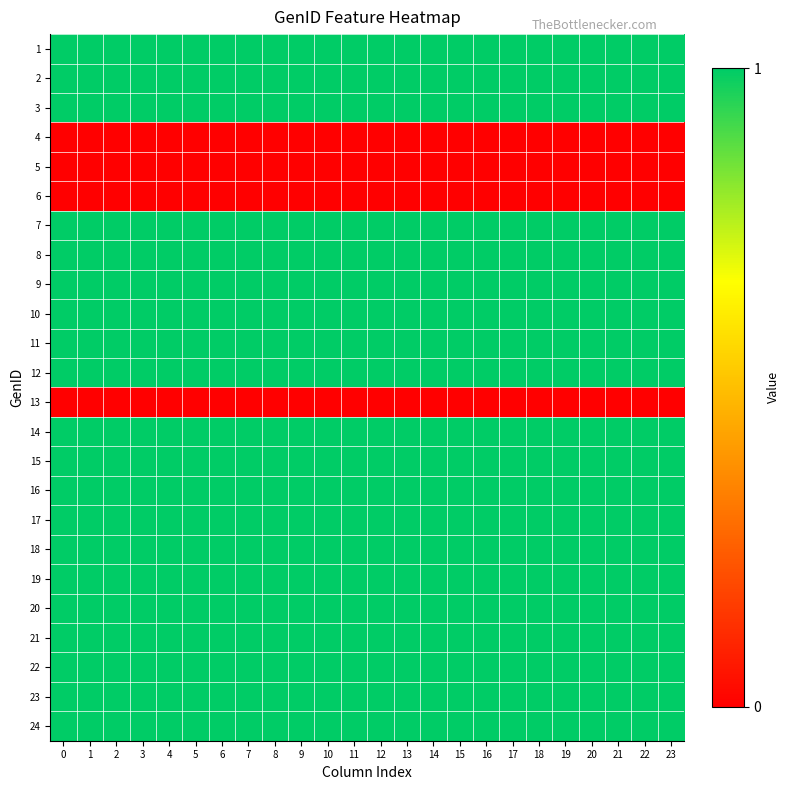

Reading left to right, list all the values displayed in this chart.

1: 0=1	1=1	2=1	3=1	4=1	5=1	6=1	7=1	8=1	9=1	10=1	11=1	12=1	13=1	14=1	15=1	16=1	17=1	18=1	19=1	20=1	21=1	22=1	23=1
2: 0=1	1=1	2=1	3=1	4=1	5=1	6=1	7=1	8=1	9=1	10=1	11=1	12=1	13=1	14=1	15=1	16=1	17=1	18=1	19=1	20=1	21=1	22=1	23=1
3: 0=1	1=1	2=1	3=1	4=1	5=1	6=1	7=1	8=1	9=1	10=1	11=1	12=1	13=1	14=1	15=1	16=1	17=1	18=1	19=1	20=1	21=1	22=1	23=1
4: 0=0	1=0	2=0	3=0	4=0	5=0	6=0	7=0	8=0	9=0	10=0	11=0	12=0	13=0	14=0	15=0	16=0	17=0	18=0	19=0	20=0	21=0	22=0	23=0
5: 0=0	1=0	2=0	3=0	4=0	5=0	6=0	7=0	8=0	9=0	10=0	11=0	12=0	13=0	14=0	15=0	16=0	17=0	18=0	19=0	20=0	21=0	22=0	23=0
6: 0=0	1=0	2=0	3=0	4=0	5=0	6=0	7=0	8=0	9=0	10=0	11=0	12=0	13=0	14=0	15=0	16=0	17=0	18=0	19=0	20=0	21=0	22=0	23=0
7: 0=1	1=1	2=1	3=1	4=1	5=1	6=1	7=1	8=1	9=1	10=1	11=1	12=1	13=1	14=1	15=1	16=1	17=1	18=1	19=1	20=1	21=1	22=1	23=1
8: 0=1	1=1	2=1	3=1	4=1	5=1	6=1	7=1	8=1	9=1	10=1	11=1	12=1	13=1	14=1	15=1	16=1	17=1	18=1	19=1	20=1	21=1	22=1	23=1
9: 0=1	1=1	2=1	3=1	4=1	5=1	6=1	7=1	8=1	9=1	10=1	11=1	12=1	13=1	14=1	15=1	16=1	17=1	18=1	19=1	20=1	21=1	22=1	23=1
10: 0=1	1=1	2=1	3=1	4=1	5=1	6=1	7=1	8=1	9=1	10=1	11=1	12=1	13=1	14=1	15=1	16=1	17=1	18=1	19=1	20=1	21=1	22=1	23=1
11: 0=1	1=1	2=1	3=1	4=1	5=1	6=1	7=1	8=1	9=1	10=1	11=1	12=1	13=1	14=1	15=1	16=1	17=1	18=1	19=1	20=1	21=1	22=1	23=1
12: 0=1	1=1	2=1	3=1	4=1	5=1	6=1	7=1	8=1	9=1	10=1	11=1	12=1	13=1	14=1	15=1	16=1	17=1	18=1	19=1	20=1	21=1	22=1	23=1
13: 0=0	1=0	2=0	3=0	4=0	5=0	6=0	7=0	8=0	9=0	10=0	11=0	12=0	13=0	14=0	15=0	16=0	17=0	18=0	19=0	20=0	21=0	22=0	23=0
14: 0=1	1=1	2=1	3=1	4=1	5=1	6=1	7=1	8=1	9=1	10=1	11=1	12=1	13=1	14=1	15=1	16=1	17=1	18=1	19=1	20=1	21=1	22=1	23=1
15: 0=1	1=1	2=1	3=1	4=1	5=1	6=1	7=1	8=1	9=1	10=1	11=1	12=1	13=1	14=1	15=1	16=1	17=1	18=1	19=1	20=1	21=1	22=1	23=1
16: 0=1	1=1	2=1	3=1	4=1	5=1	6=1	7=1	8=1	9=1	10=1	11=1	12=1	13=1	14=1	15=1	16=1	17=1	18=1	19=1	20=1	21=1	22=1	23=1
17: 0=1	1=1	2=1	3=1	4=1	5=1	6=1	7=1	8=1	9=1	10=1	11=1	12=1	13=1	14=1	15=1	16=1	17=1	18=1	19=1	20=1	21=1	22=1	23=1
18: 0=1	1=1	2=1	3=1	4=1	5=1	6=1	7=1	8=1	9=1	10=1	11=1	12=1	13=1	14=1	15=1	16=1	17=1	18=1	19=1	20=1	21=1	22=1	23=1
19: 0=1	1=1	2=1	3=1	4=1	5=1	6=1	7=1	8=1	9=1	10=1	11=1	12=1	13=1	14=1	15=1	16=1	17=1	18=1	19=1	20=1	21=1	22=1	23=1
20: 0=1	1=1	2=1	3=1	4=1	5=1	6=1	7=1	8=1	9=1	10=1	11=1	12=1	13=1	14=1	15=1	16=1	17=1	18=1	19=1	20=1	21=1	22=1	23=1
21: 0=1	1=1	2=1	3=1	4=1	5=1	6=1	7=1	8=1	9=1	10=1	11=1	12=1	13=1	14=1	15=1	16=1	17=1	18=1	19=1	20=1	21=1	22=1	23=1
22: 0=1	1=1	2=1	3=1	4=1	5=1	6=1	7=1	8=1	9=1	10=1	11=1	12=1	13=1	14=1	15=1	16=1	17=1	18=1	19=1	20=1	21=1	22=1	23=1
23: 0=1	1=1	2=1	3=1	4=1	5=1	6=1	7=1	8=1	9=1	10=1	11=1	12=1	13=1	14=1	15=1	16=1	17=1	18=1	19=1	20=1	21=1	22=1	23=1
24: 0=1	1=1	2=1	3=1	4=1	5=1	6=1	7=1	8=1	9=1	10=1	11=1	12=1	13=1	14=1	15=1	16=1	17=1	18=1	19=1	20=1	21=1	22=1	23=1